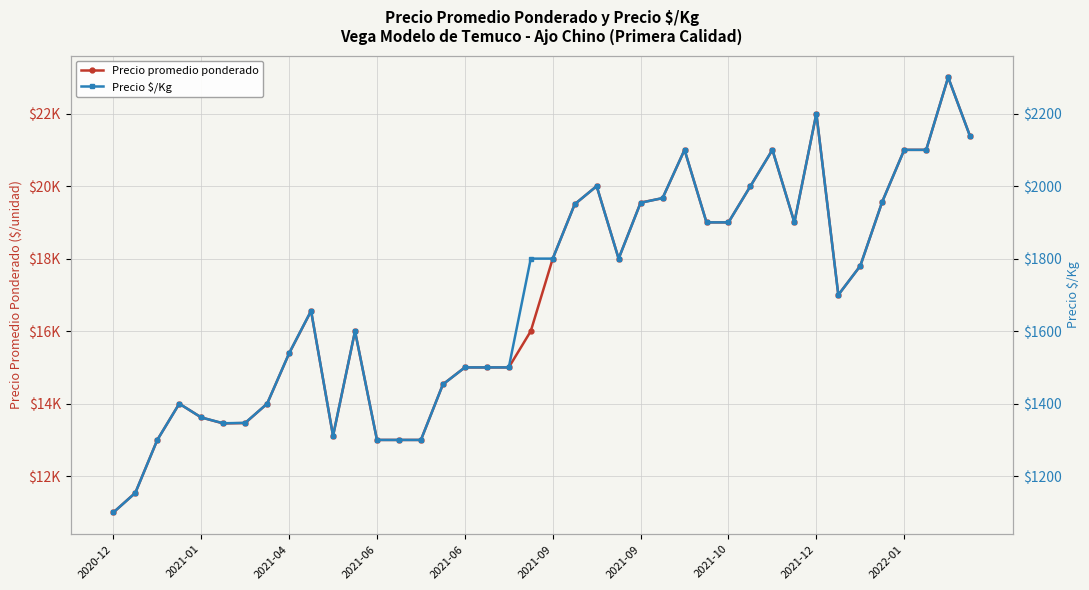

Rank the series by their maximum value, from lowest to highest.

Precio $/Kg, Precio promedio ponderado